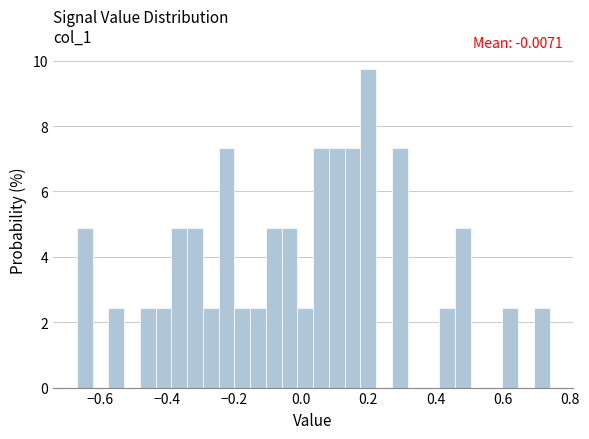

Around what value on the x-axis is the tallest bar? Give the approximate position of its centre, as read against the axis.

0.20